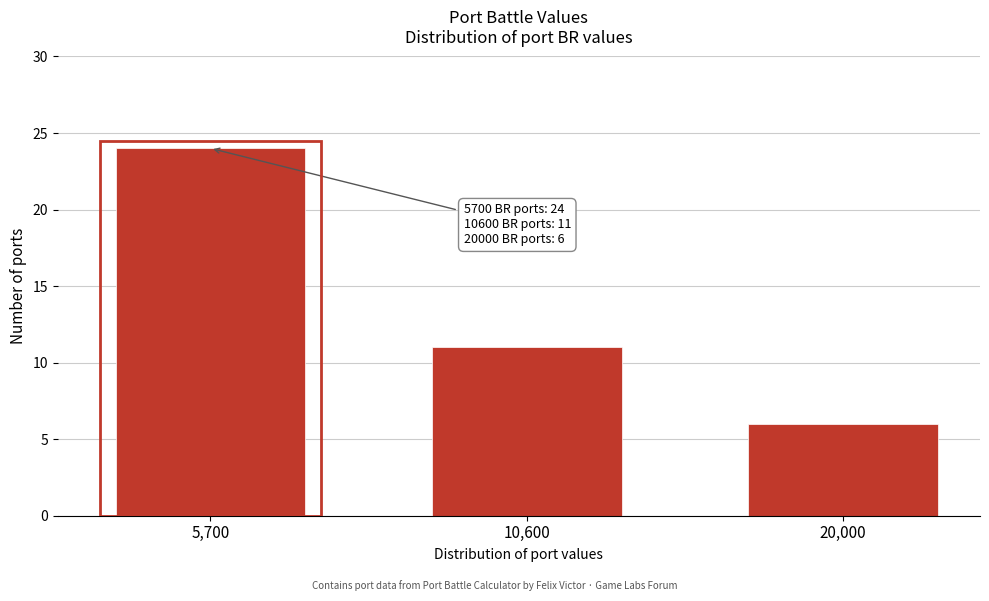

Reading left to right, list all the values displayed in this chart.

24	11	6